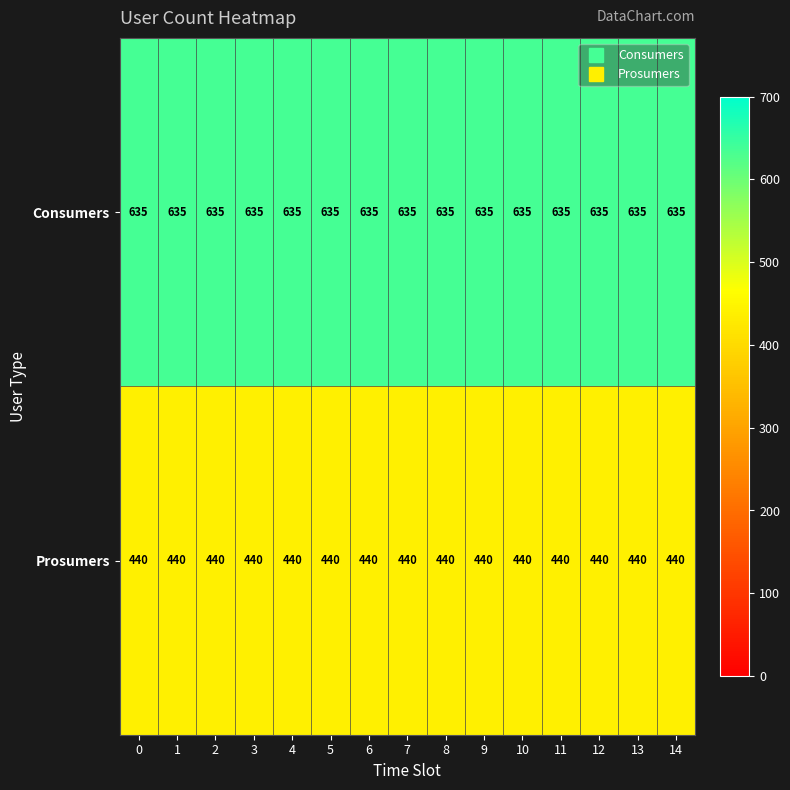

What is the maximum value shown in the chart?

635